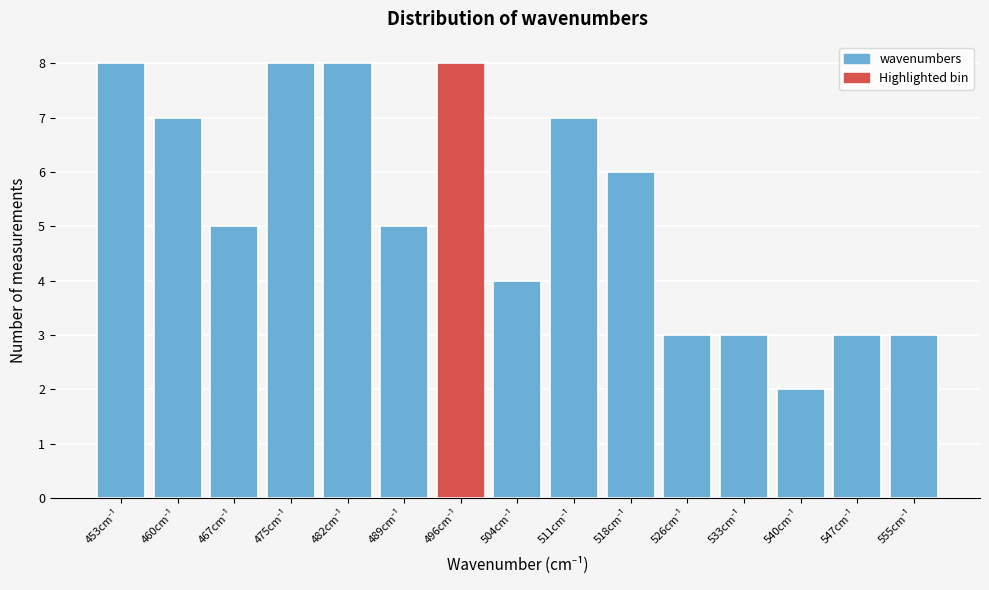

Reading left to right, transcribe all the data shown in this chart.

8	7	5	8	8	5	8	4	7	6	3	3	2	3	3